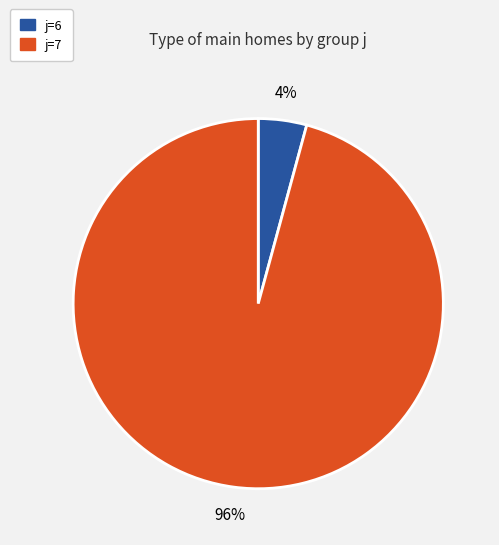

Does any single category account for the majority?

Yes